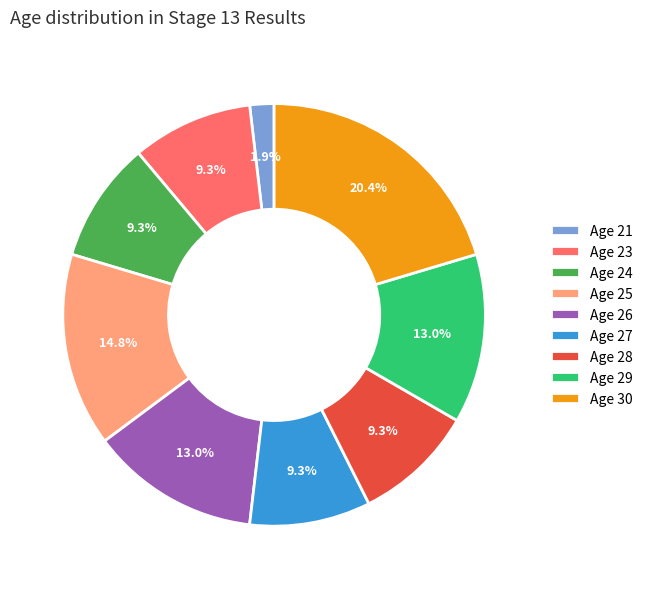

To the nearest percent, what is the average slice percentage?

11%